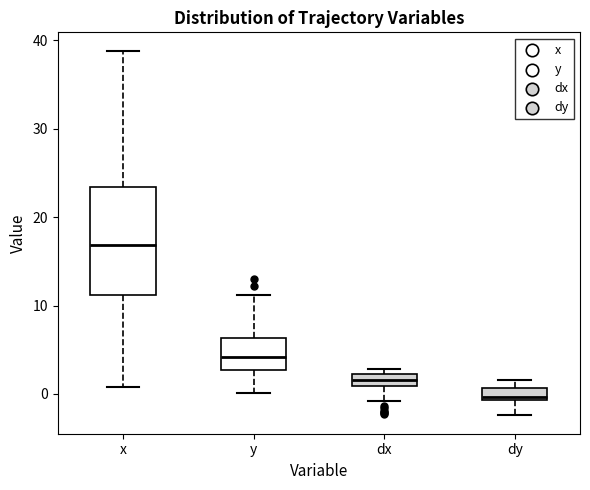

Where is the upper edge of the box for y on the y-axis? The values are not printed on the chart, so give them approximately, as read against the axis.

6